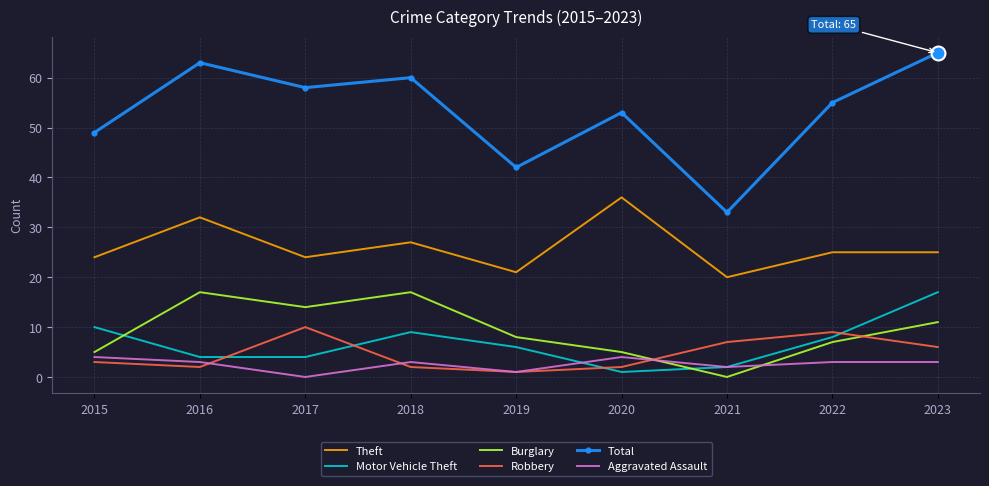

Which series has the largest range (max minus min)?

Total